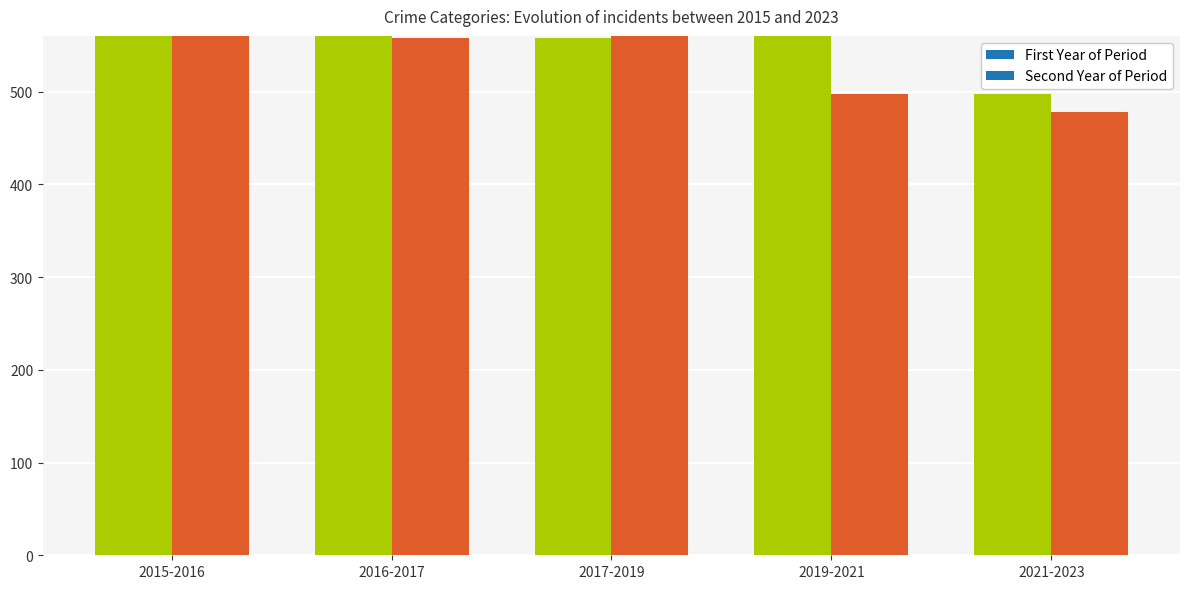

What position from the left is 2017-2019?

3